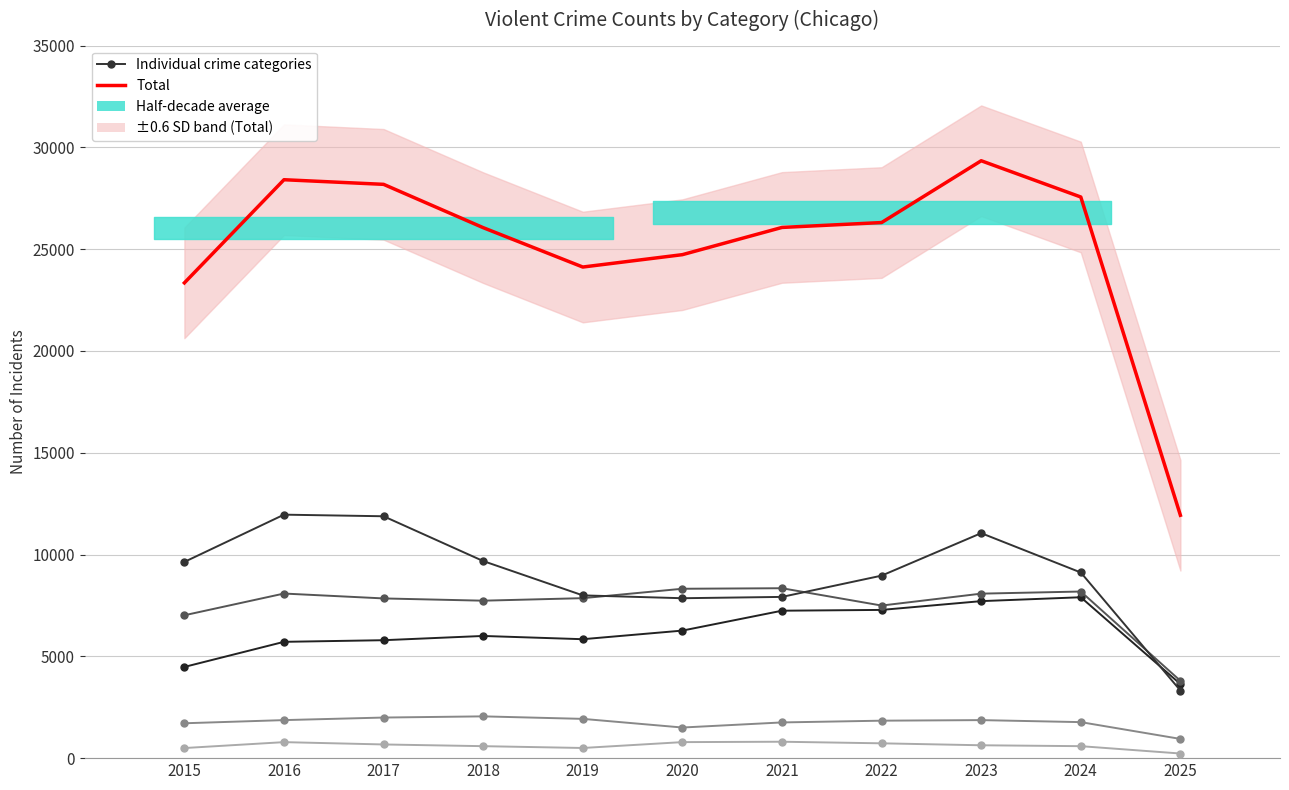

Is this an area chart (filled region under the line)?

No